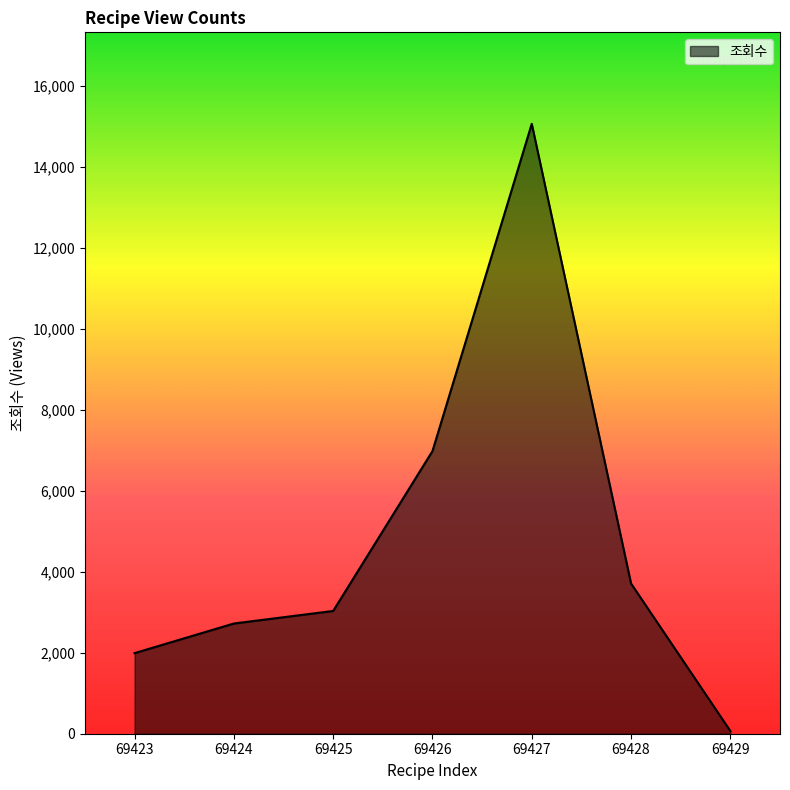

List the labels in order of value, largest first.

69427, 69426, 69428, 69425, 69424, 69423, 69429